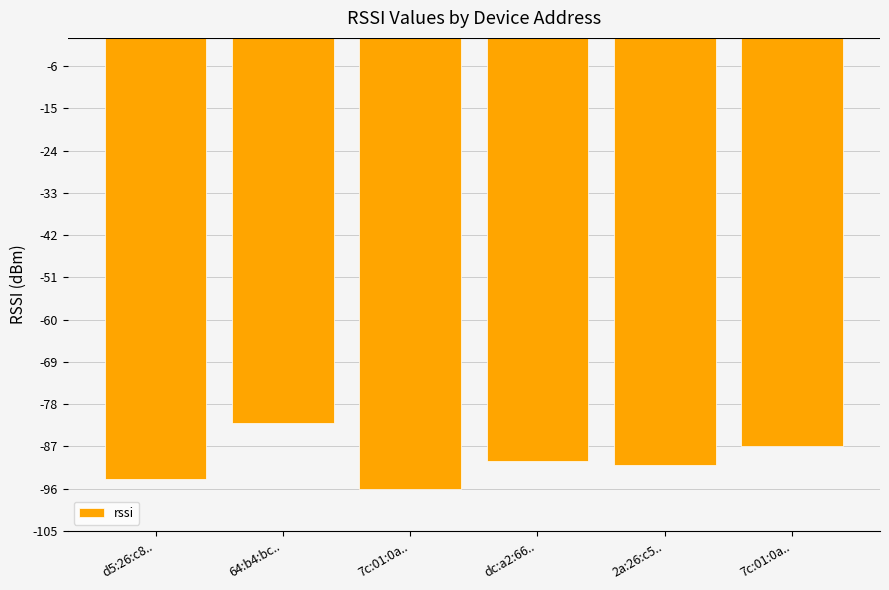

At which label is the value closest to -89?

dc:a2:66..